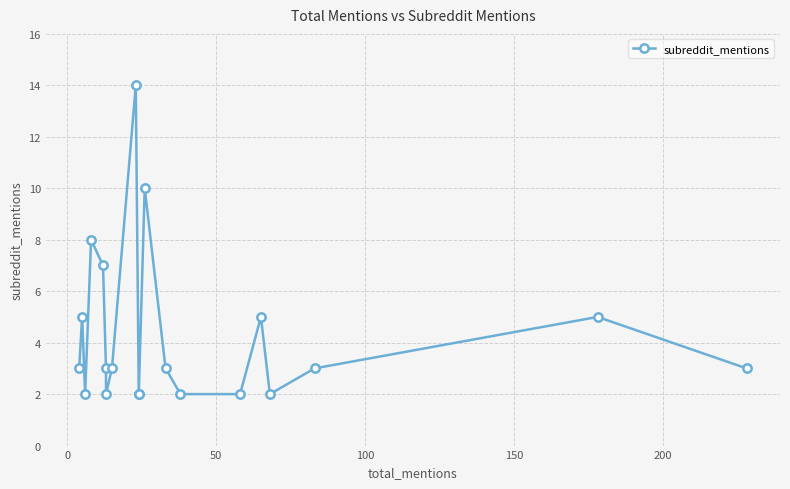

Reading right to left, extract all data points from this chart.

3	5	3	2	5	2	2	3	10	2	2	14	3	2	3	7	8	2	5	3